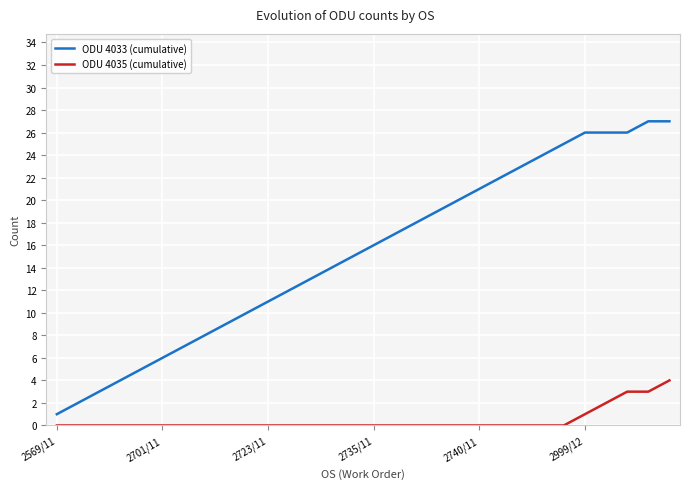

Rank the series by their maximum value, from highest to lowest.

ODU 4033 (cumulative), ODU 4035 (cumulative)